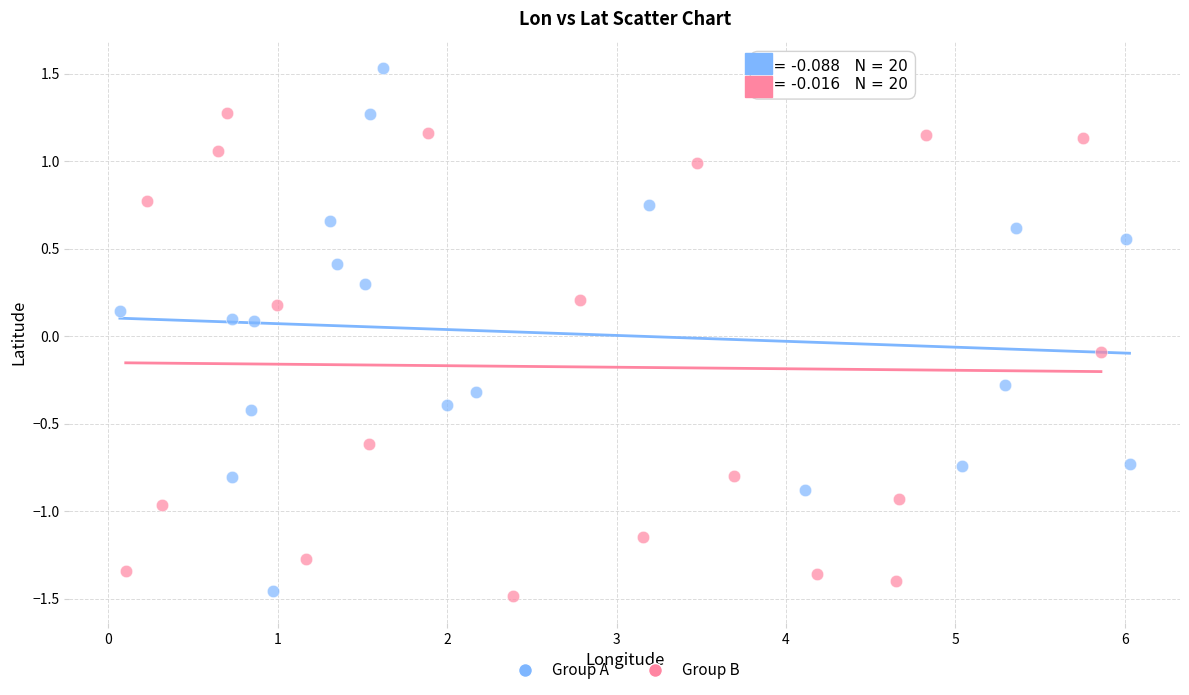

Which series reaches the maximum Y coordinate?

Group A